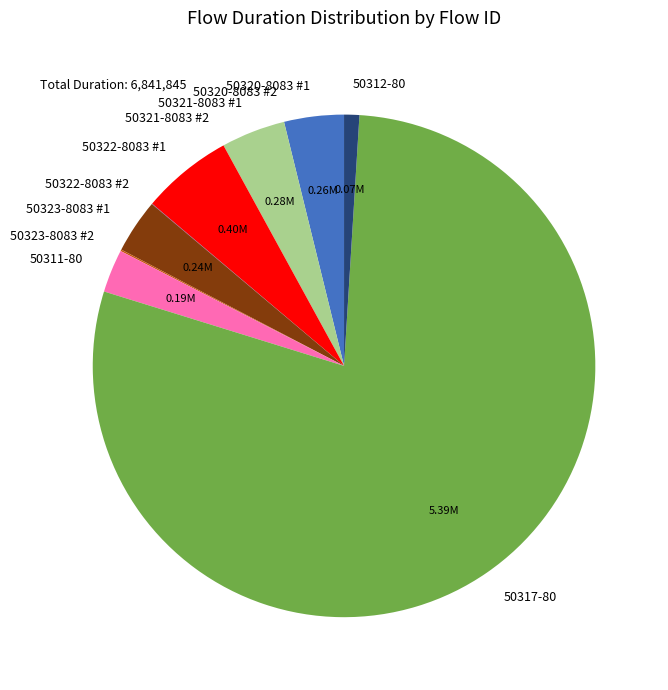

Do 50321-8083 #1 and 50317-80 together represent more than half of the pie?

Yes